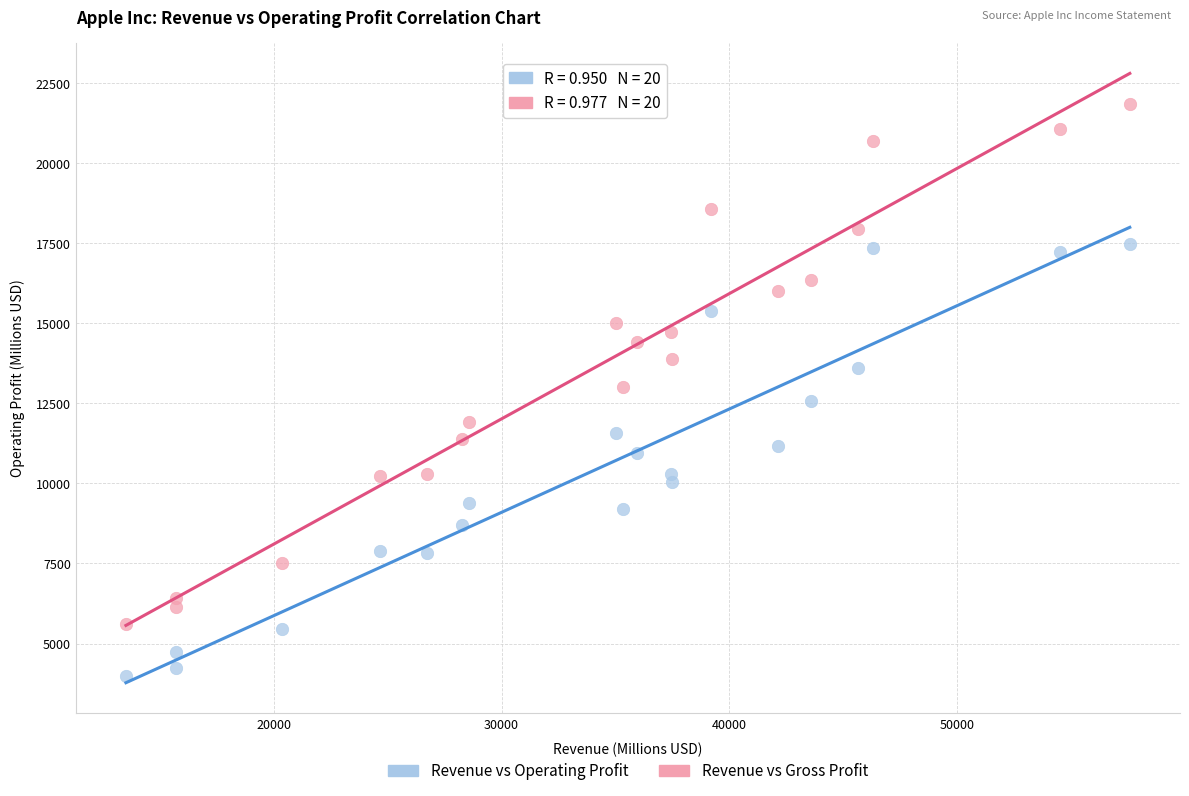

What are all the series names shown in the legend?

Revenue vs Operating Profit, Revenue vs Gross Profit